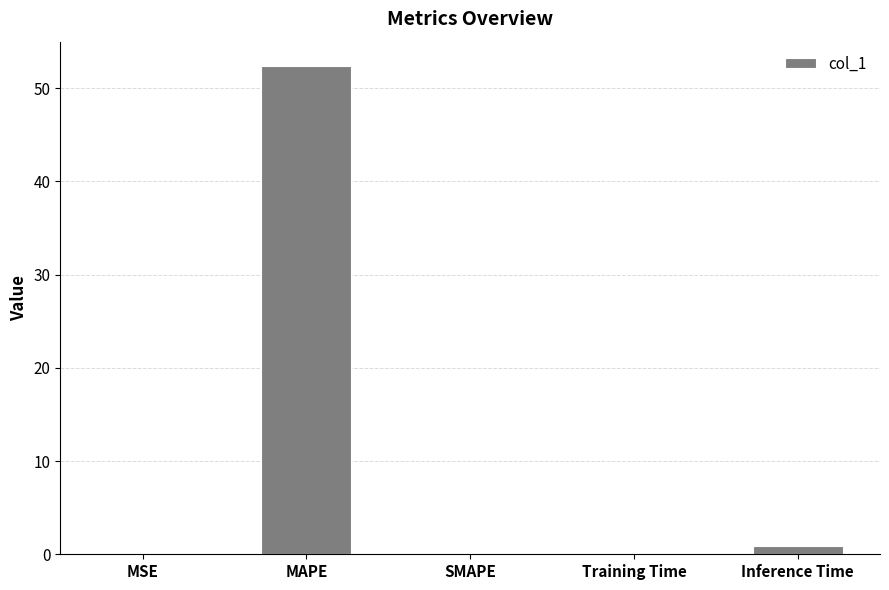

The chart shows a value of 0.0 at MSE. True or false?

True